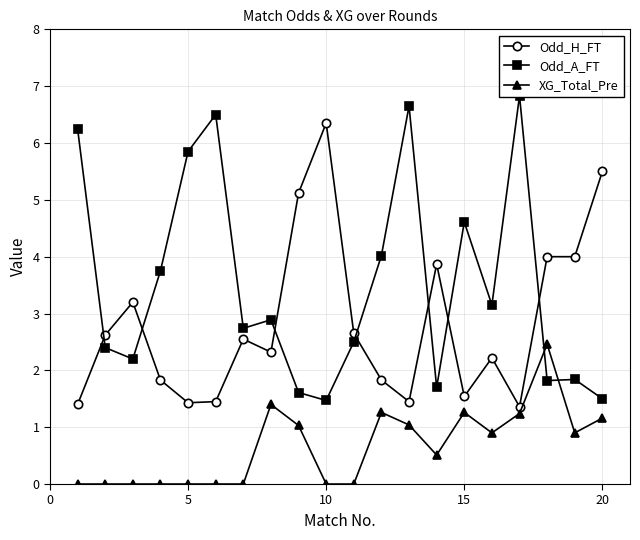

True or false: Odd_H_FT has a value of 0.9 at 15.

False